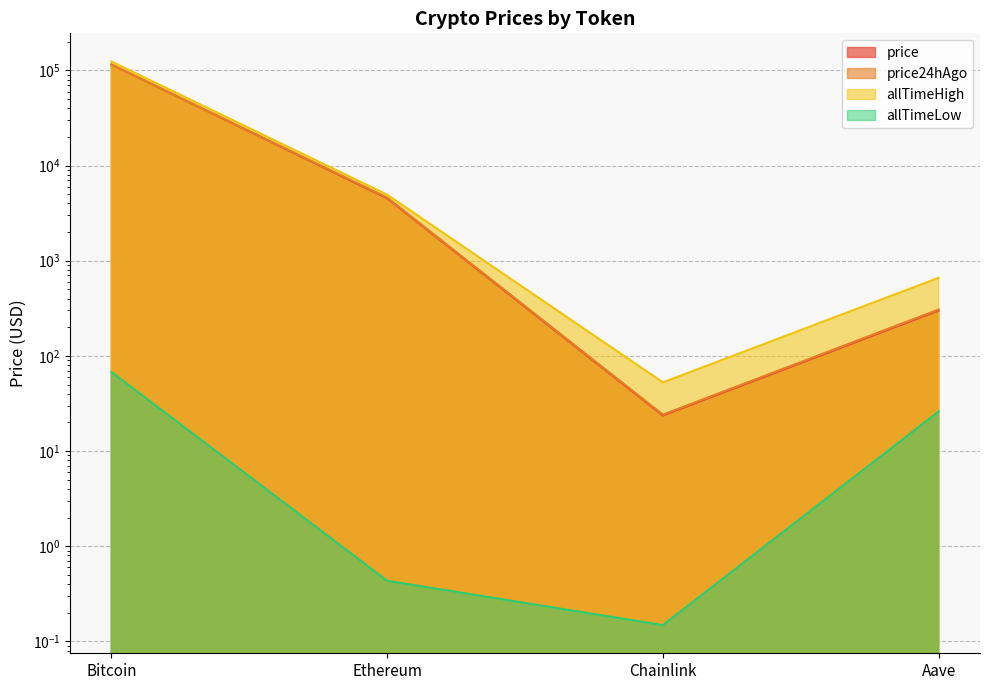

Is it true that allTimeLow equals 0.7 at Ethereum?

False